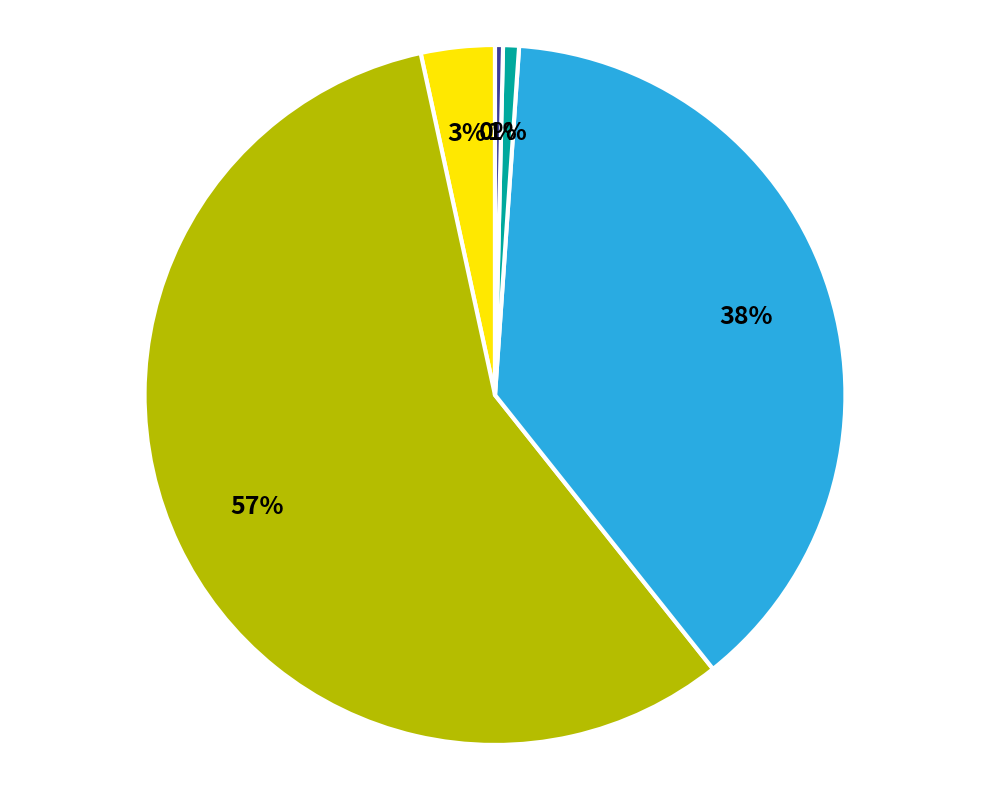

Is there a majority slice in this chart?

Yes